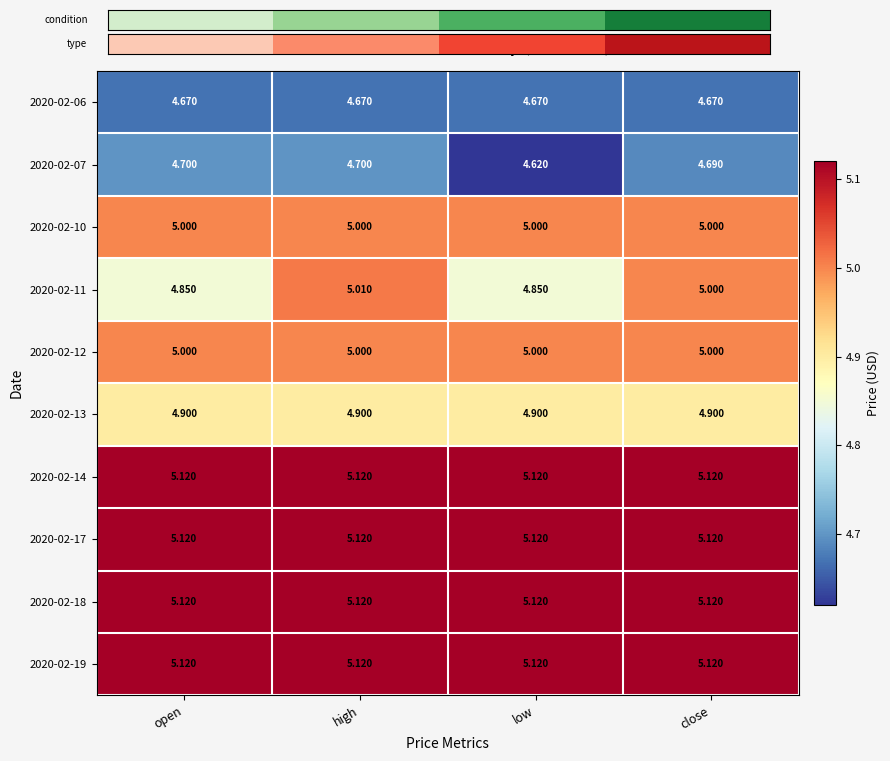

At which category is the sum across all series the highest?

high